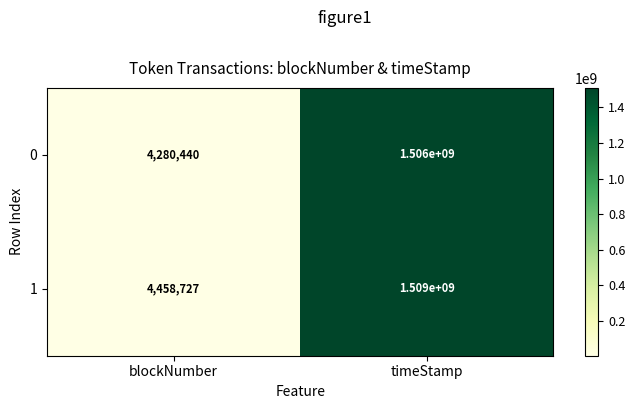

At how many categories does at least one series exceed 694747322?

1